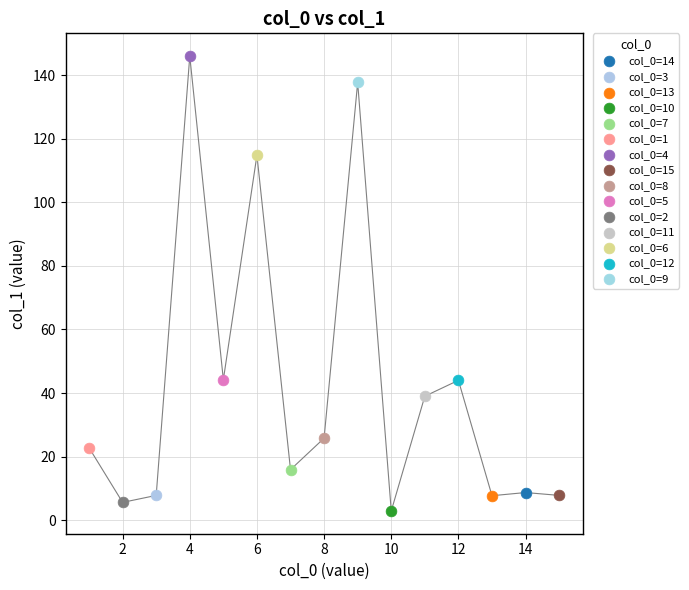

Which series reaches the minimum Y coordinate?

col_0=10